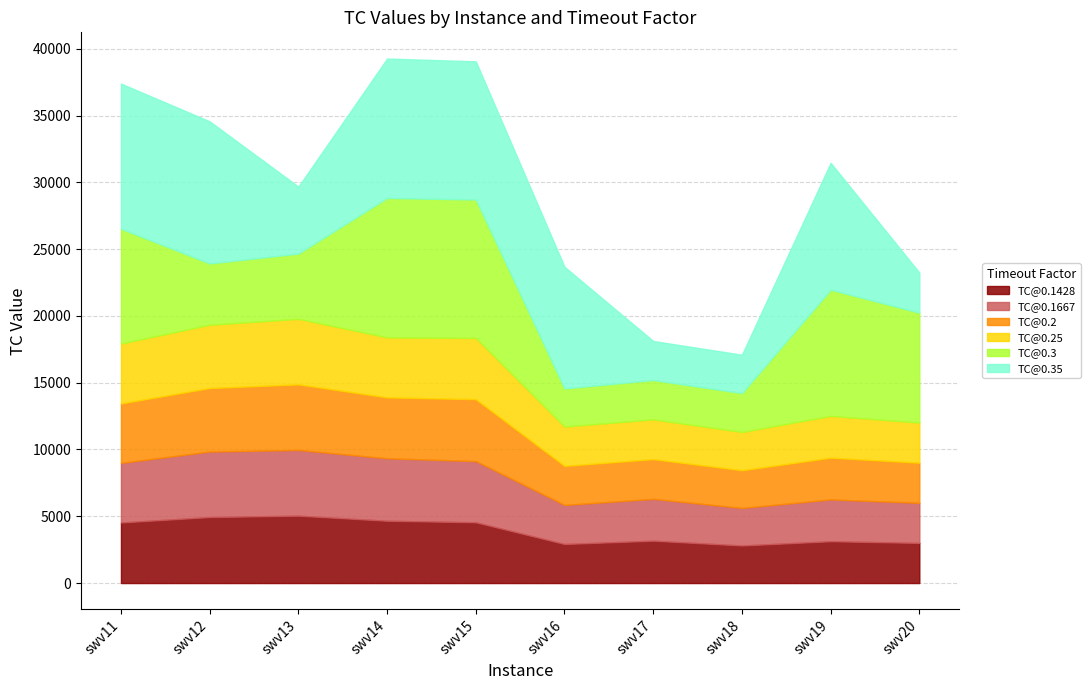

True or false: TC@0.3 has a value of 6061 at swv19.

False